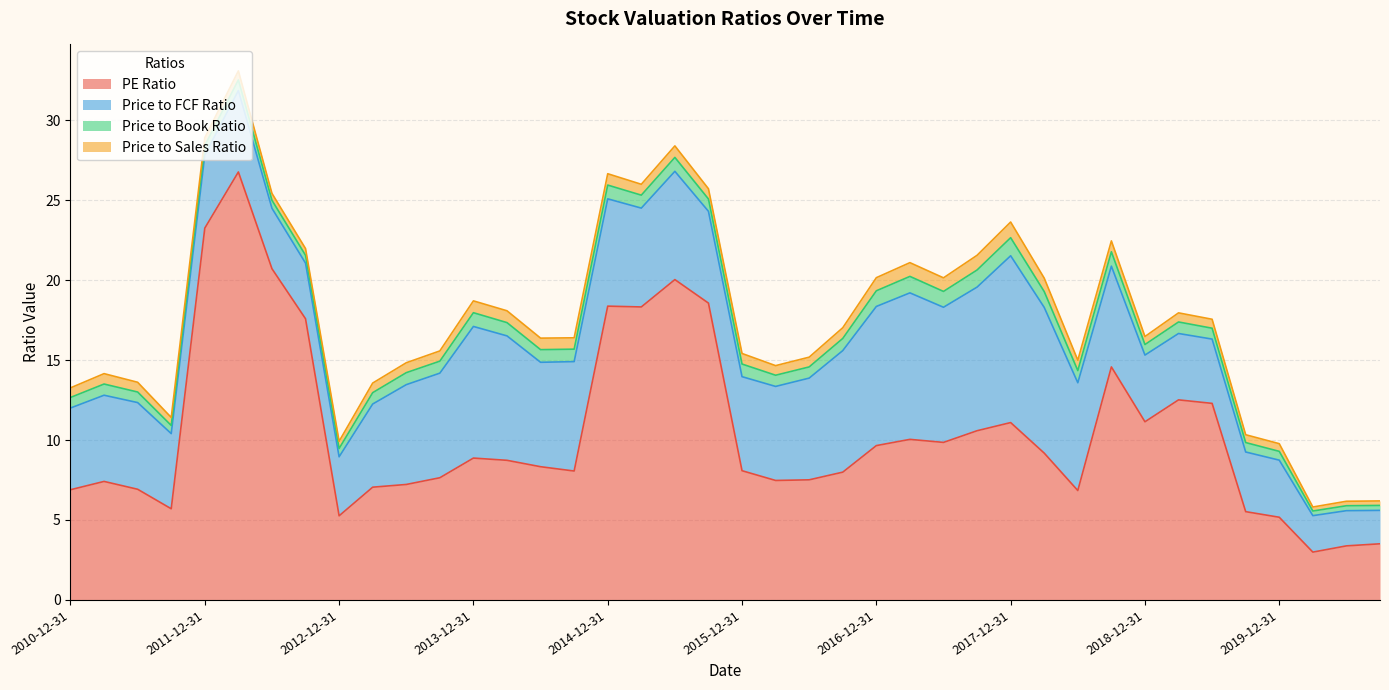

Does the chart display data point markers on the line(s)?

No